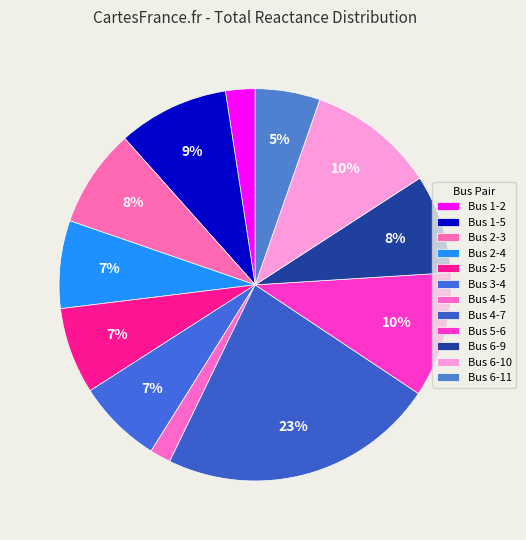

How many slices are in this pie chart?

12